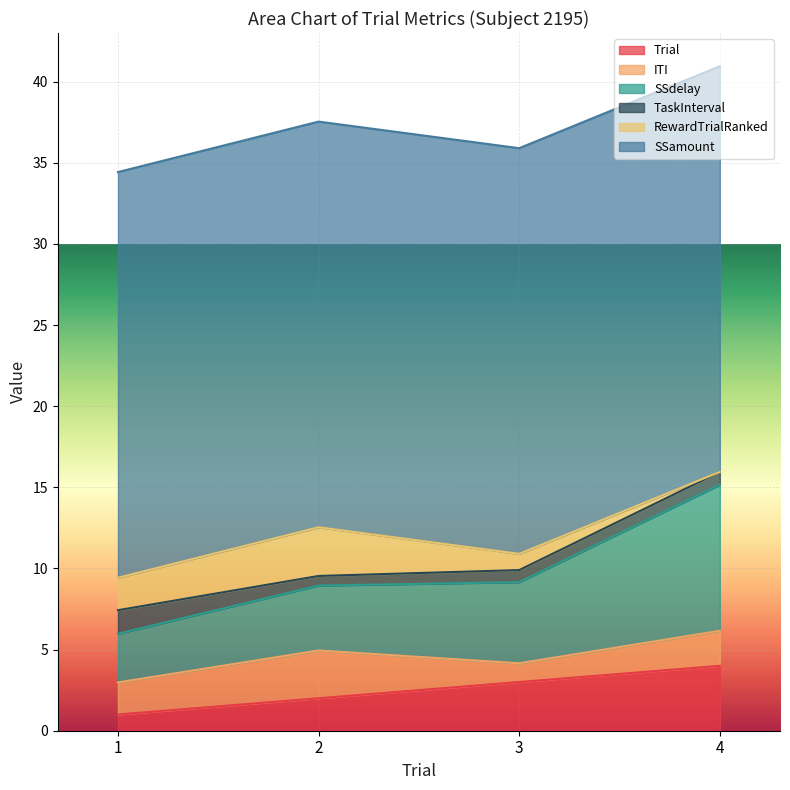

Where is the first local minimum for TaskInterval?

2